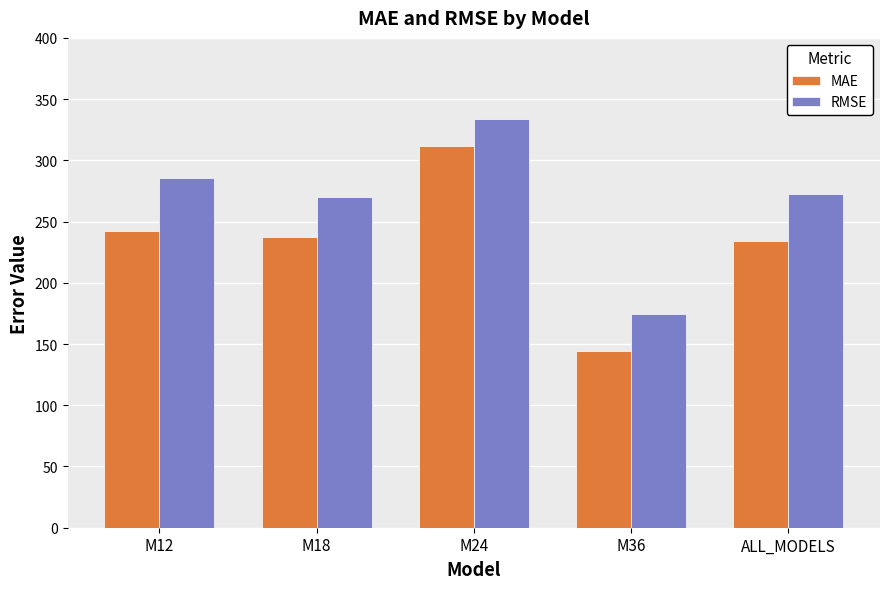

What position from the right is M24?

3